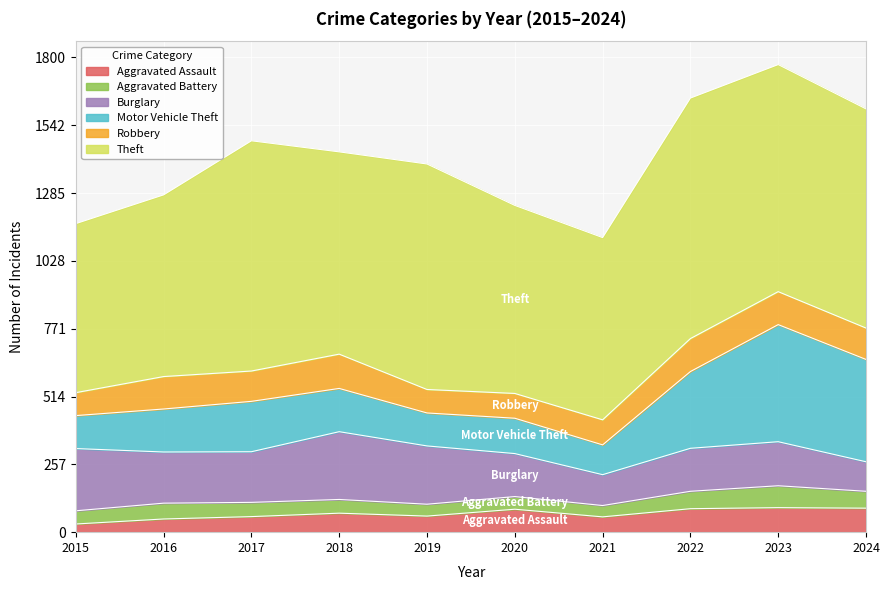

Rank the categories by Burglary value from lowest to highest.

2024, 2021, 2020, 2022, 2023, 2017, 2016, 2019, 2015, 2018